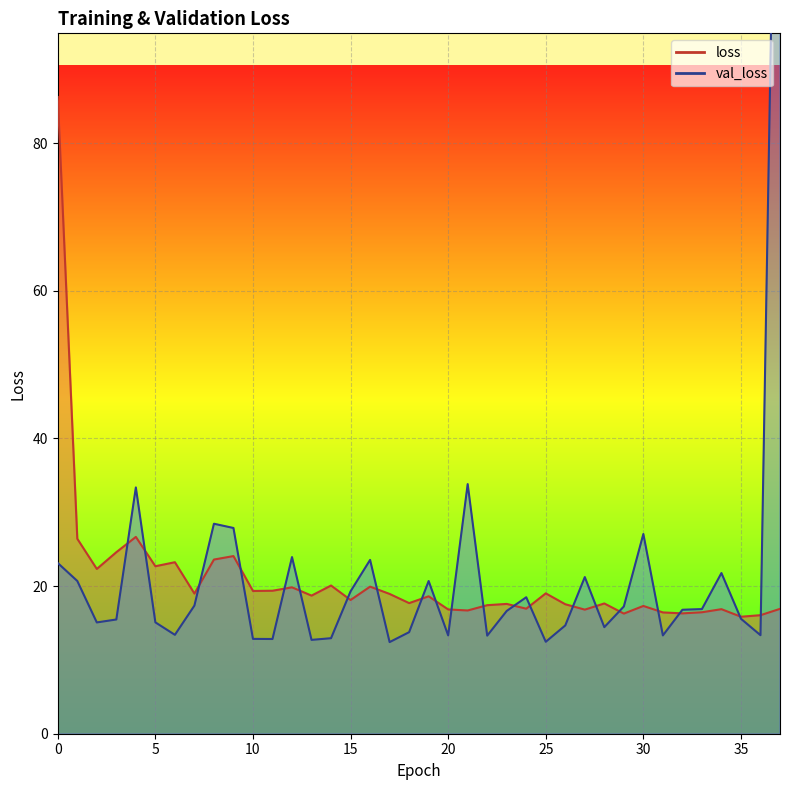

Between 17 and 3, which is larger?

3